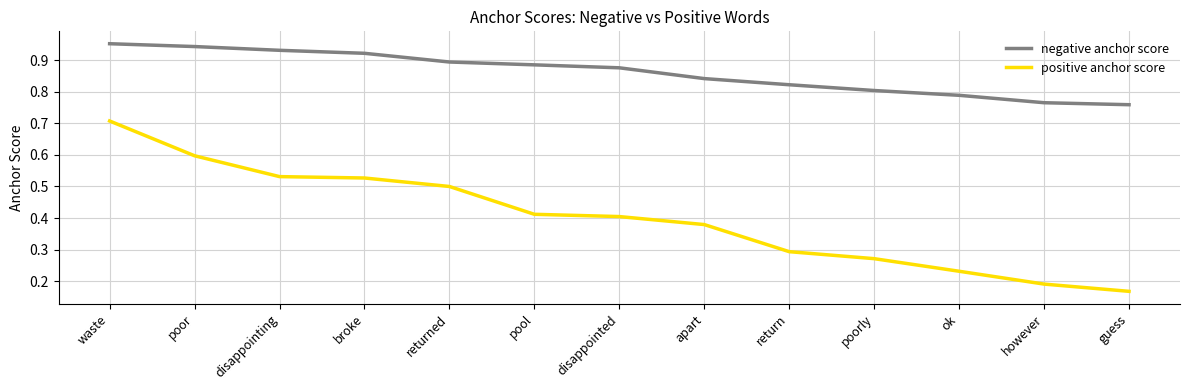

How many negative anchor score values are between 0 and 1?

13